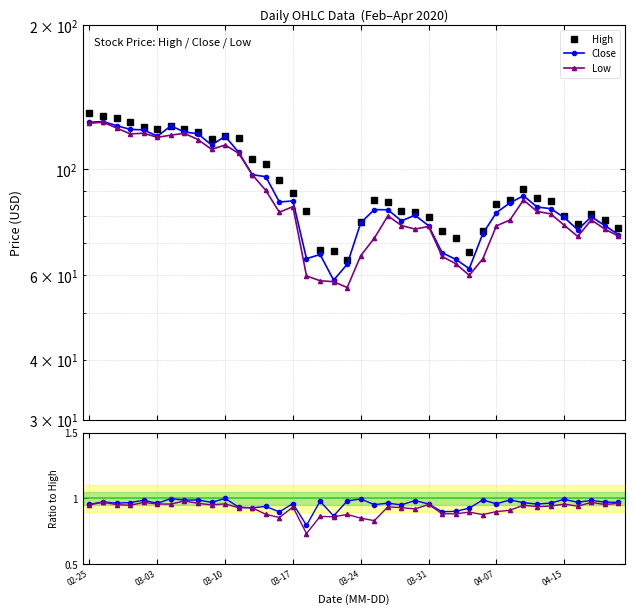

What is the highest value of the Low/High series?

1.0